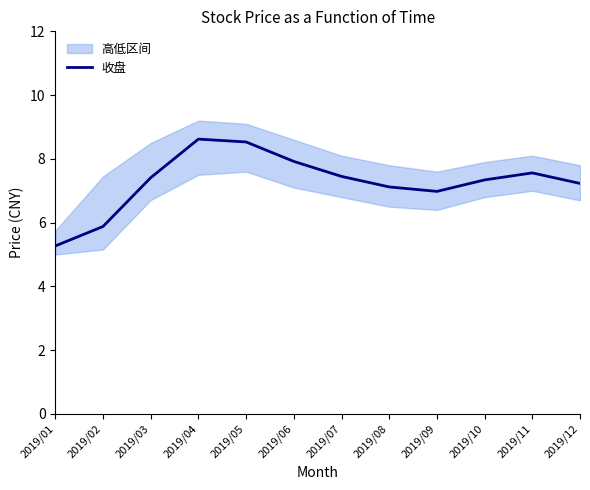

What is the value of the 9th point from the left?

7.0